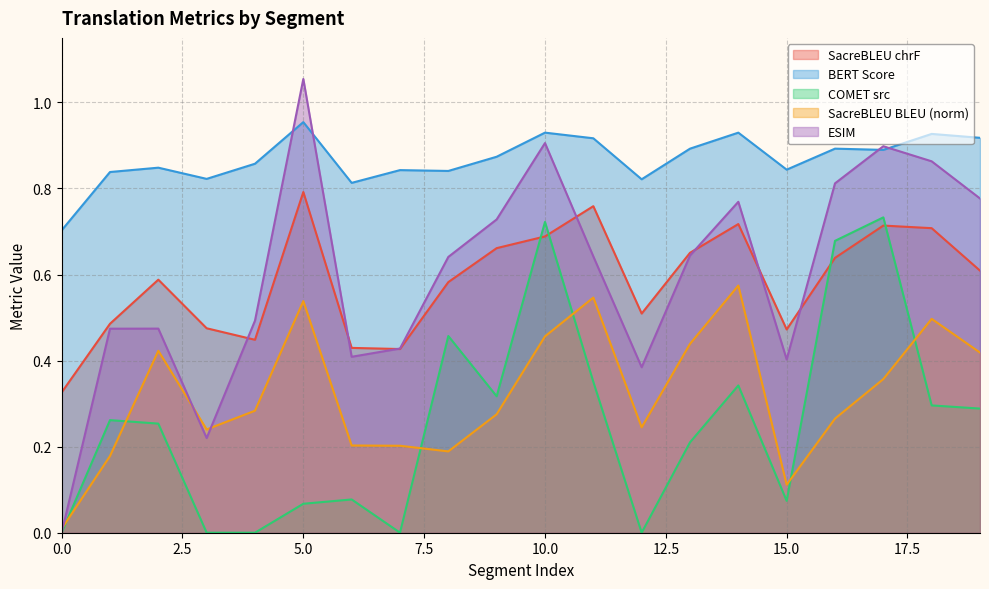

What is the difference between the metric_SacreBLEU_chrf values at 15 and 13?

0.2